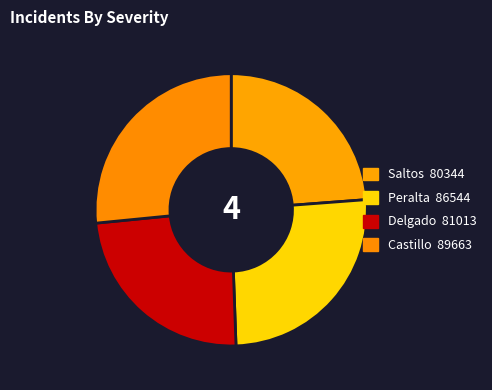

How many slices are in this pie chart?

4